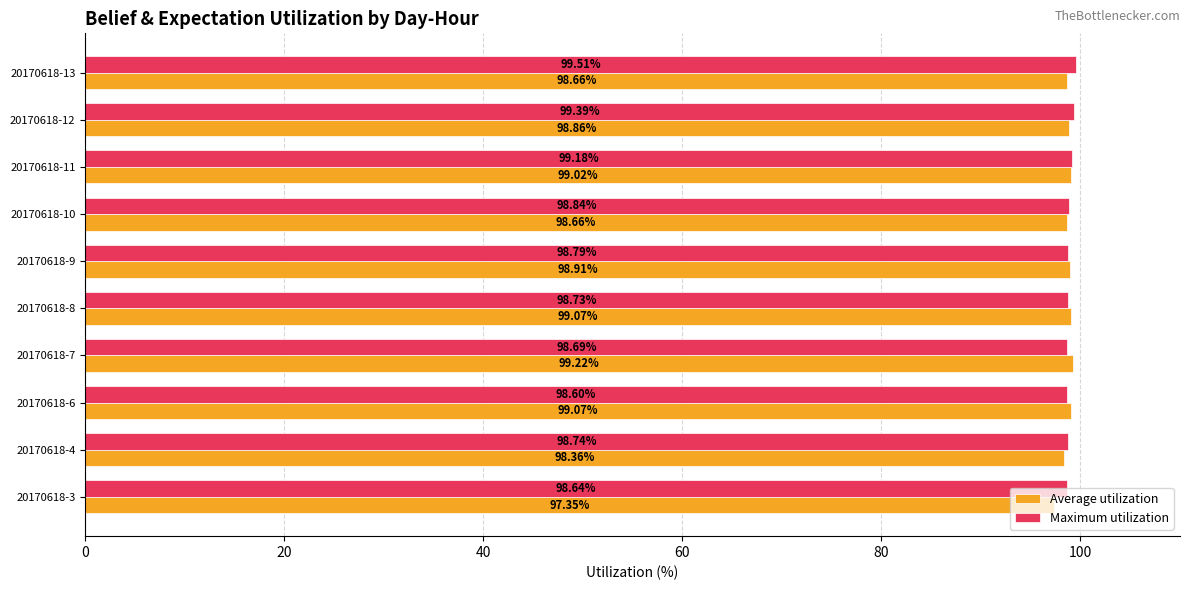

Which series has the largest range (max minus min)?

Average utilization